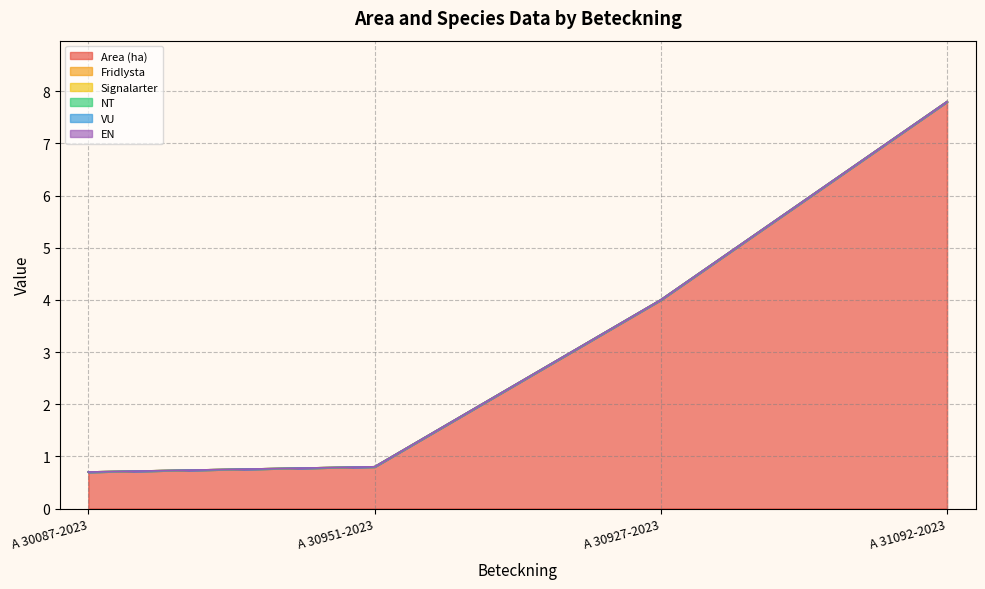

At which label is Area (ha) closest to 4?

A 30927-2023